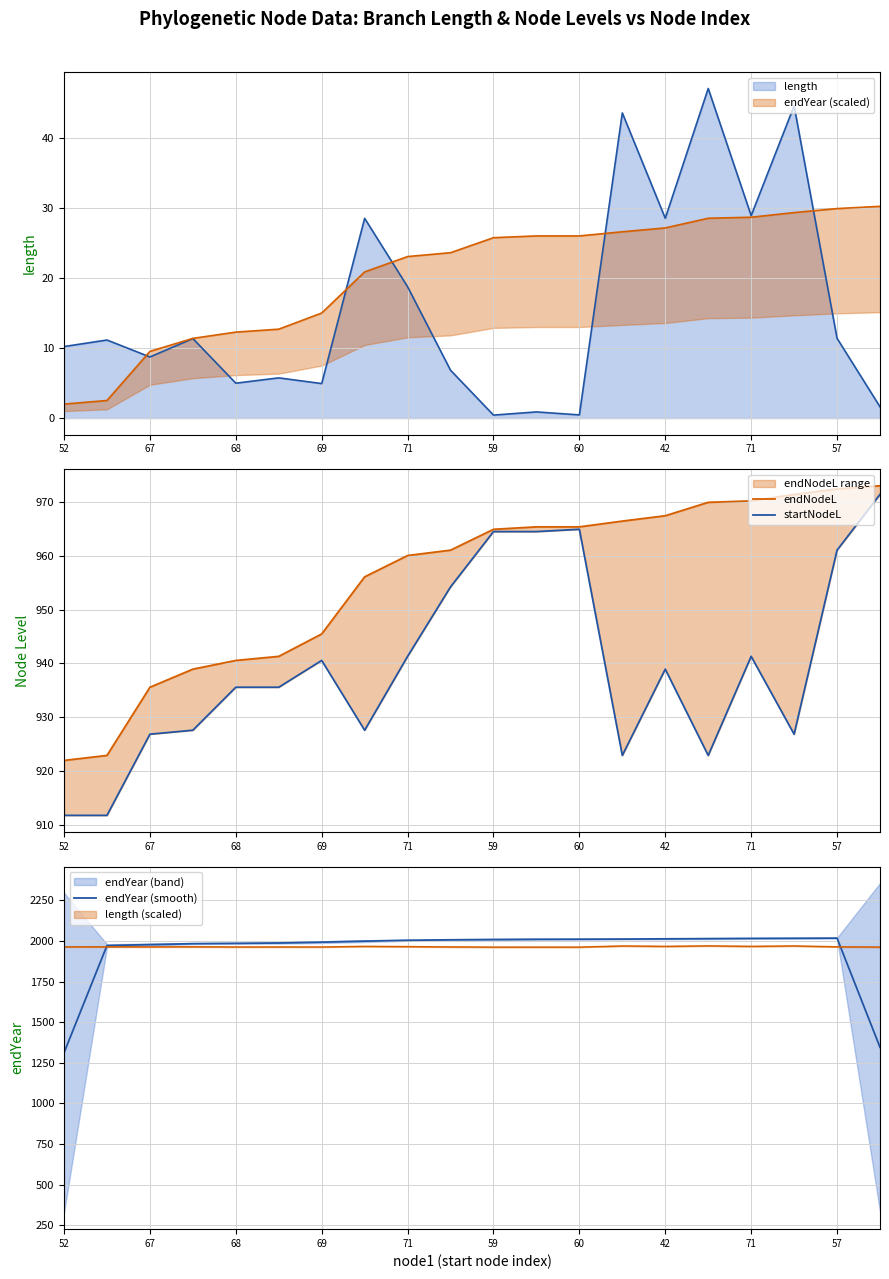

How many interior local valleys does the startNodeL series have?

4